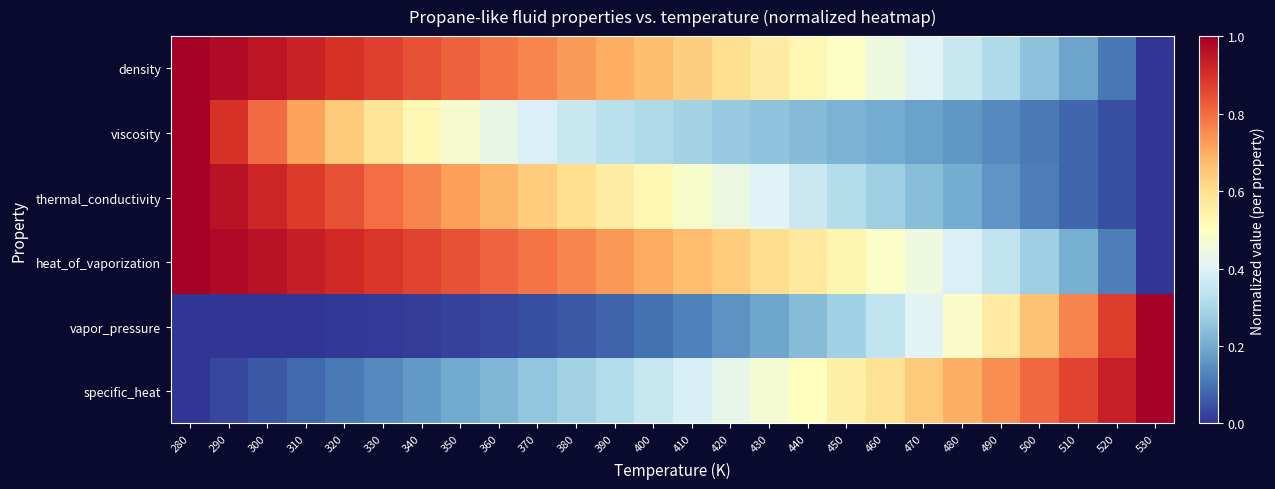

Which has a higher value, 440 or 430?

430